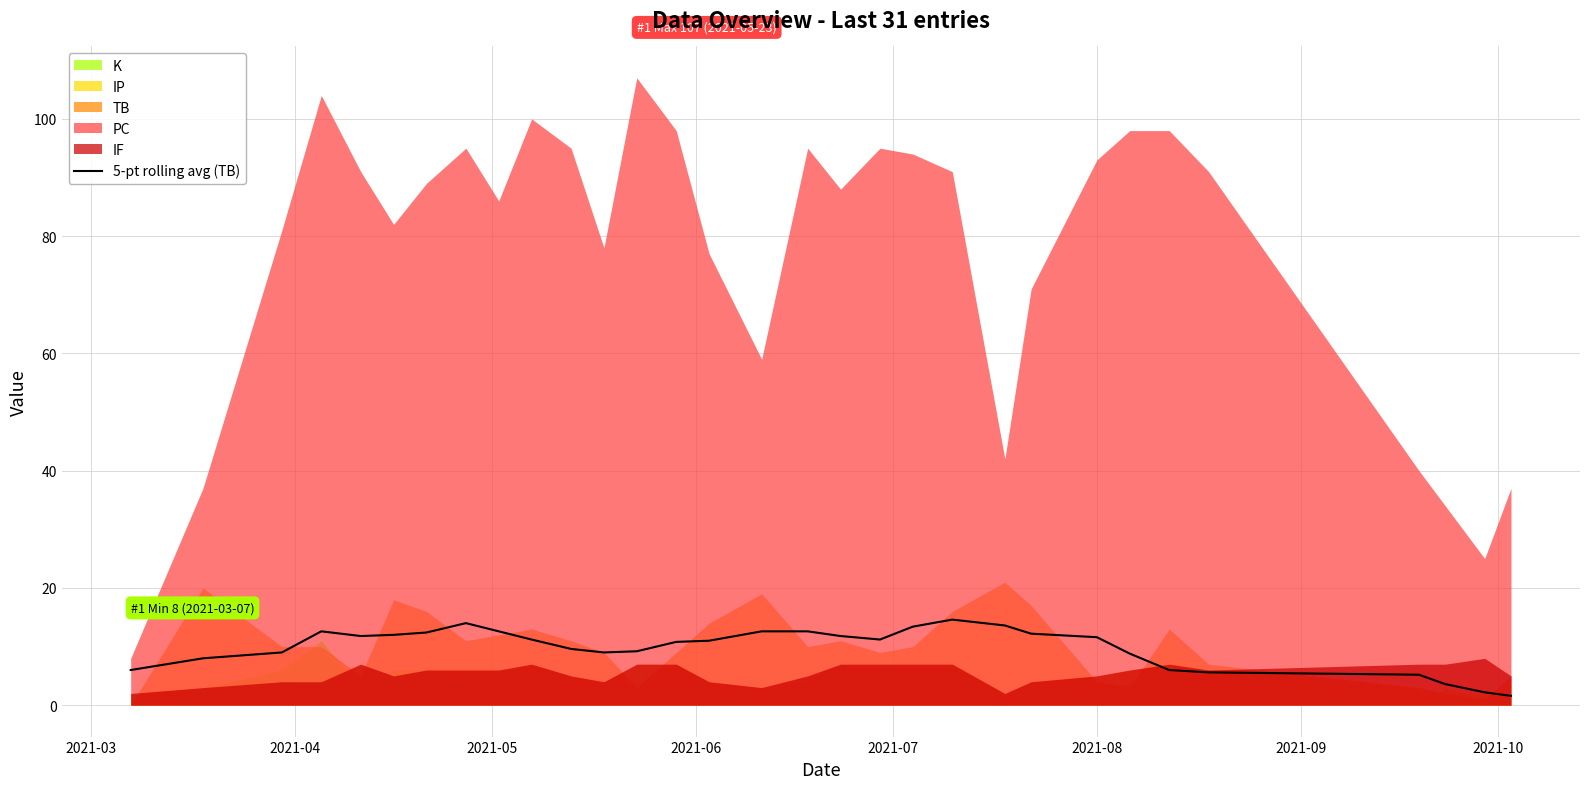

What is the highest value of the 5-pt rolling avg (TB) series?

14.6